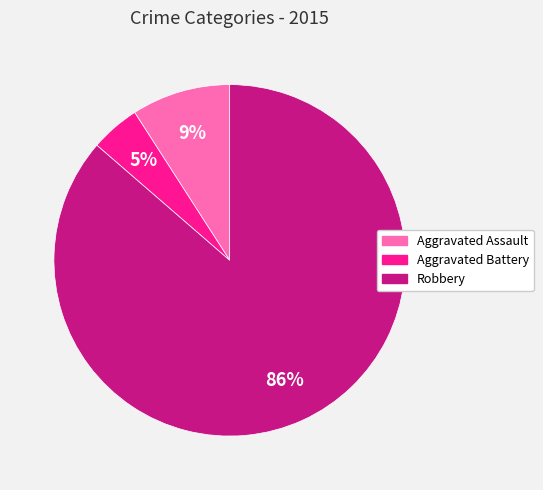

Do Robbery and Aggravated Battery together represent more than half of the pie?

Yes